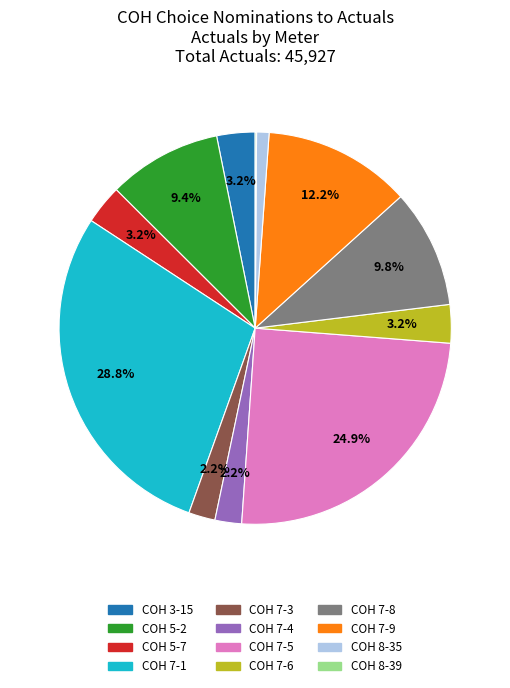

Do COH 5-7 and COH 8-35 together represent more than half of the pie?

No